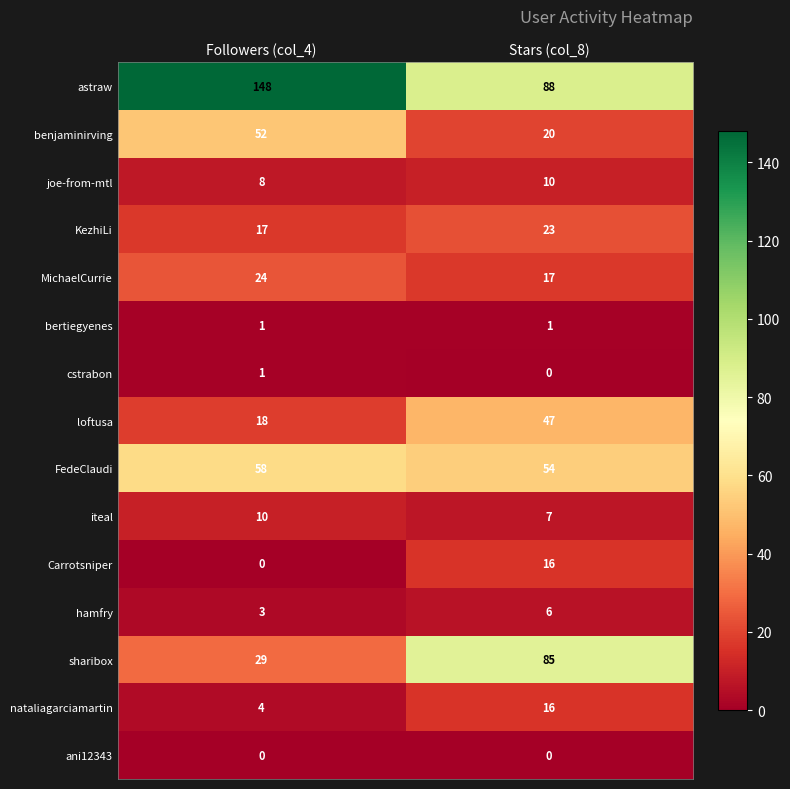

At how many categories does at least one series exceed 146?

1